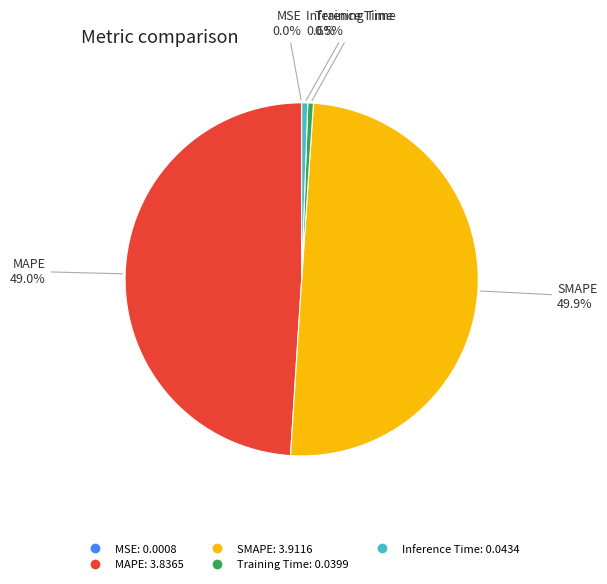

To the nearest percent, what percentage of the pie is SMAPE?

50%